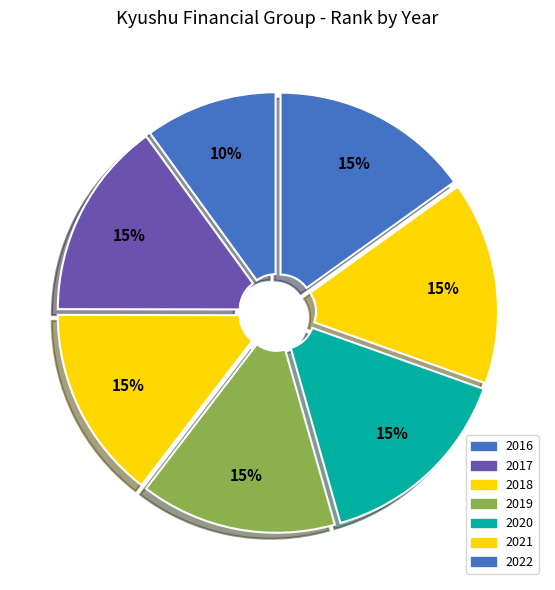

True or false: 2021 accounts for 15% of the total.

True